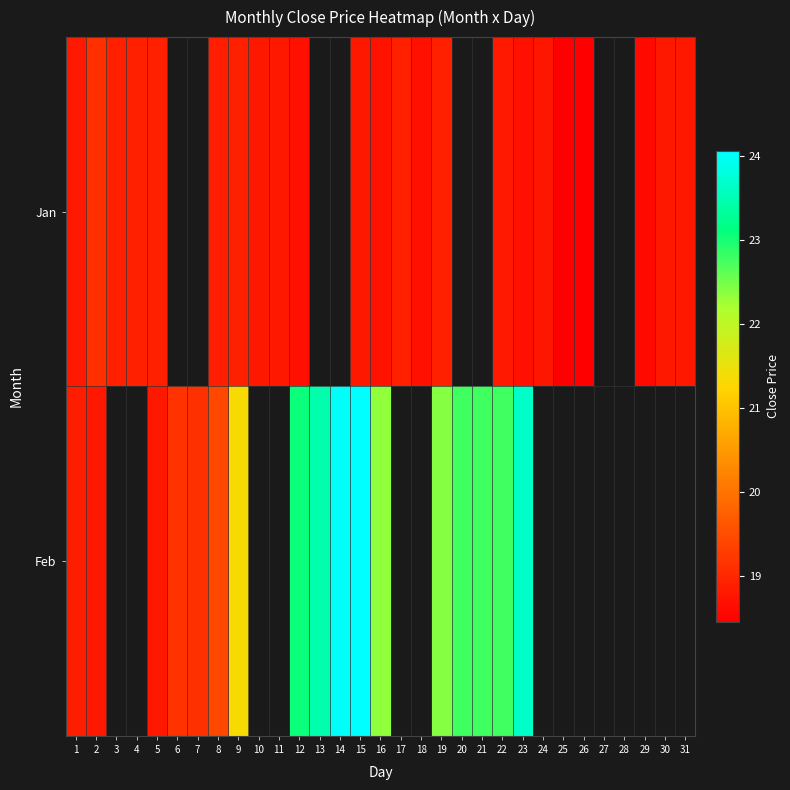

Which series has the largest range (max minus min)?

Feb